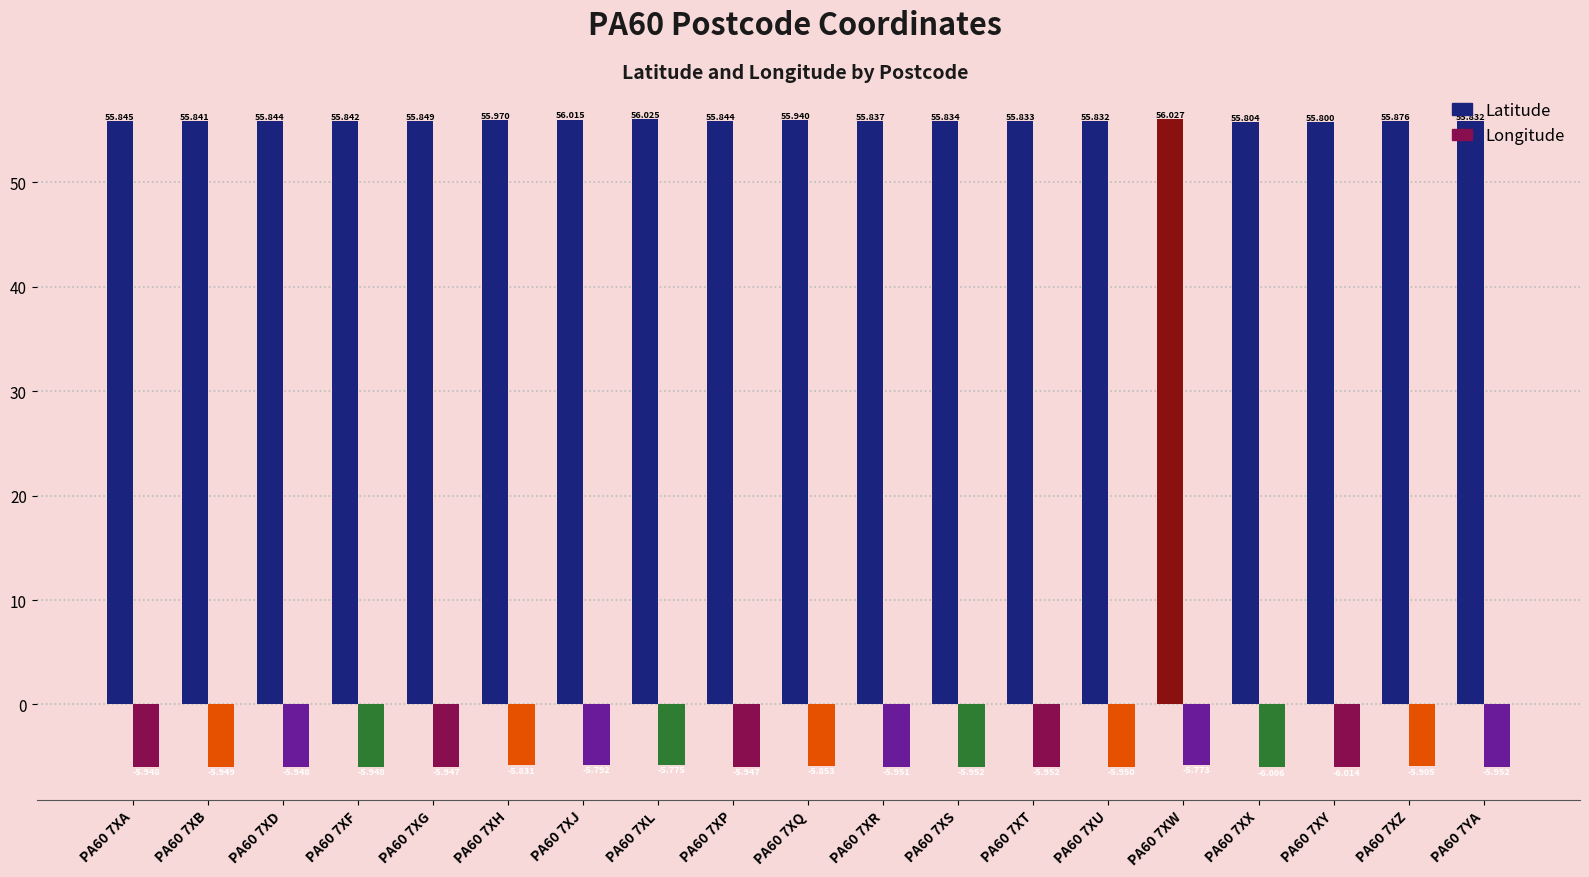

At PA60 7XH, list the series in order from largest to smallest.

Latitude, Longitude